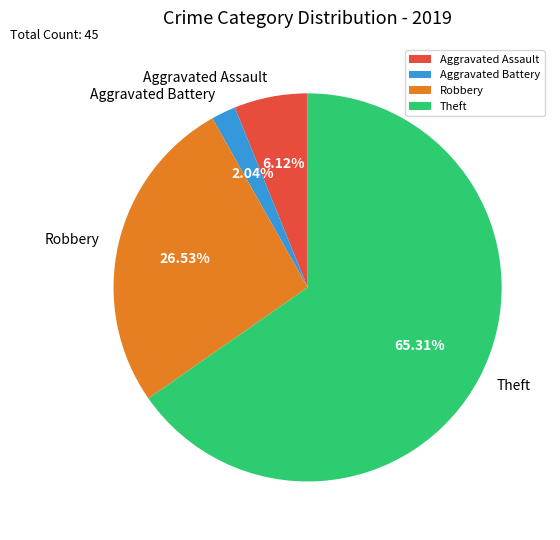

What portion of the pie excludes Theft?

34.7%